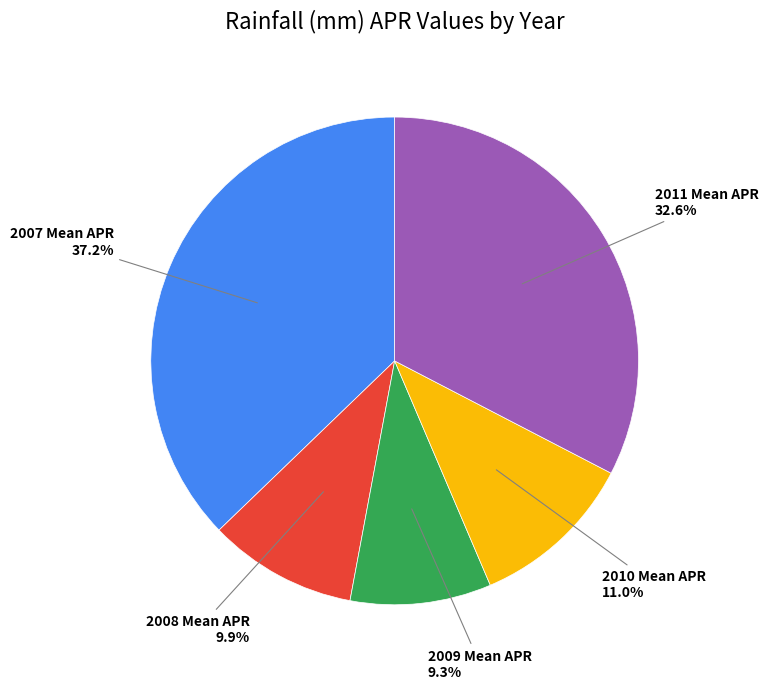

Is there any slice that represents more than half of the pie?

No